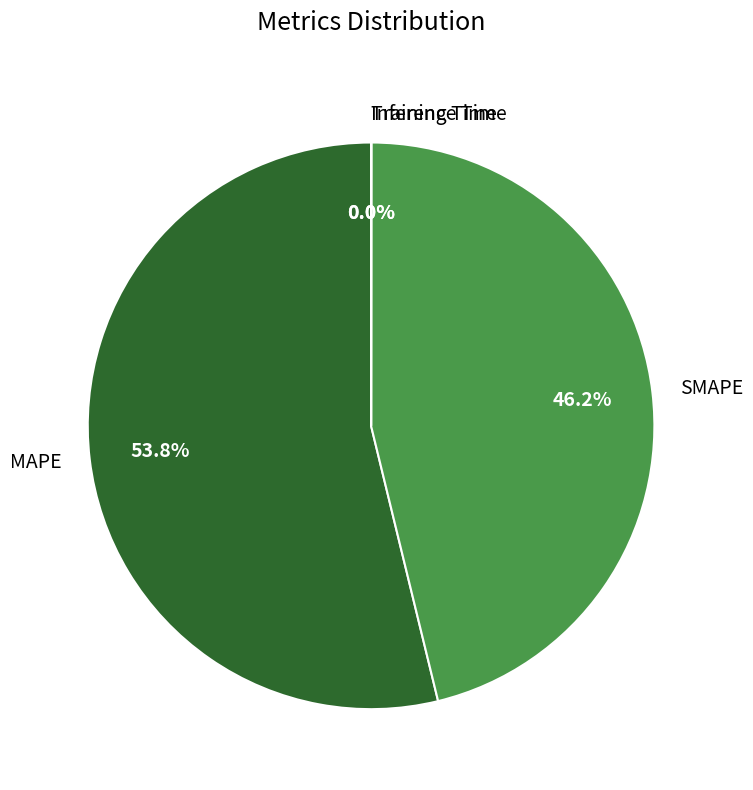

Which slice is the largest?

MAPE